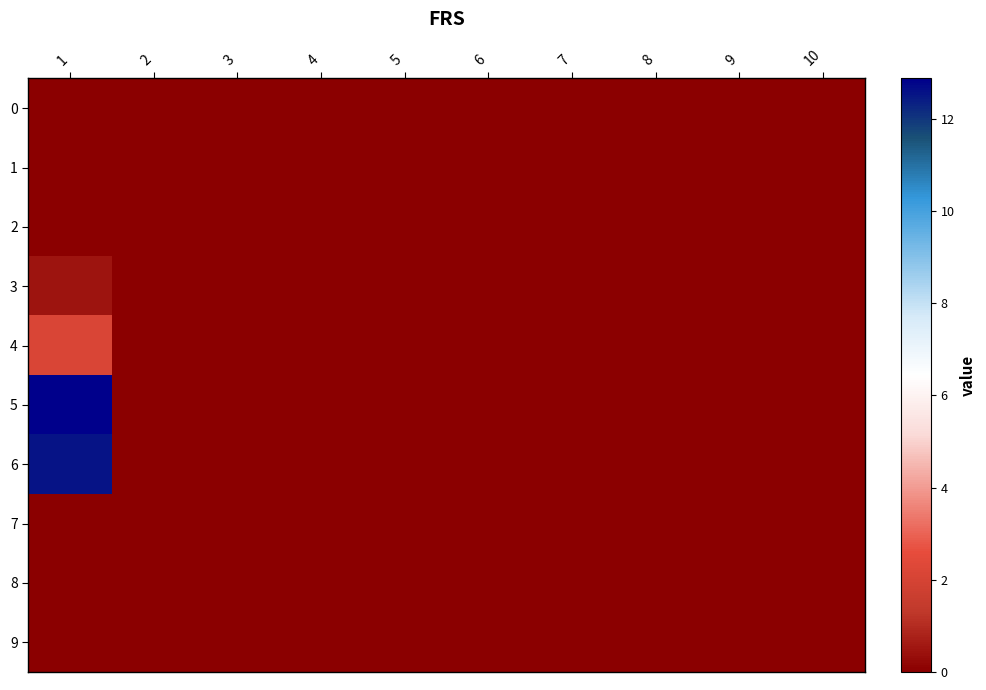

Reading right to left, transcribe all the data shown in this chart.

0: 10=0.0	9=0.0	8=0.0	7=0.0	6=0.0	5=0.0	4=0.0	3=0.0	2=0.0	1=0.0
1: 10=0.0	9=0.0	8=0.0	7=0.0	6=0.0	5=0.0	4=0.0	3=0.0	2=0.0	1=0.0
2: 10=0.0	9=0.0	8=0.0	7=0.0	6=0.0	5=0.0	4=0.0	3=0.0	2=0.0	1=0.0
3: 10=0.0	9=0.0	8=0.0	7=0.0	6=0.0	5=0.0	4=0.0	3=0.0	2=0.0	1=0.5
4: 10=0.0	9=0.0	8=0.0	7=0.0	6=0.0	5=0.0	4=0.0	3=0.0	2=0.0	1=2.1
5: 10=0.0	9=0.0	8=0.0	7=0.0	6=0.0	5=0.0	4=0.0	3=0.0	2=0.0	1=12.9
6: 10=0.0	9=0.0	8=0.0	7=0.0	6=0.0	5=0.0	4=0.0	3=0.0	2=0.0	1=12.6
7: 10=0.0	9=0.0	8=0.0	7=0.0	6=0.0	5=0.0	4=0.0	3=0.0	2=0.0	1=0.0
8: 10=0.0	9=0.0	8=0.0	7=0.0	6=0.0	5=0.0	4=0.0	3=0.0	2=0.0	1=0.0
9: 10=0.0	9=0.0	8=0.0	7=0.0	6=0.0	5=0.0	4=0.0	3=0.0	2=0.0	1=0.0